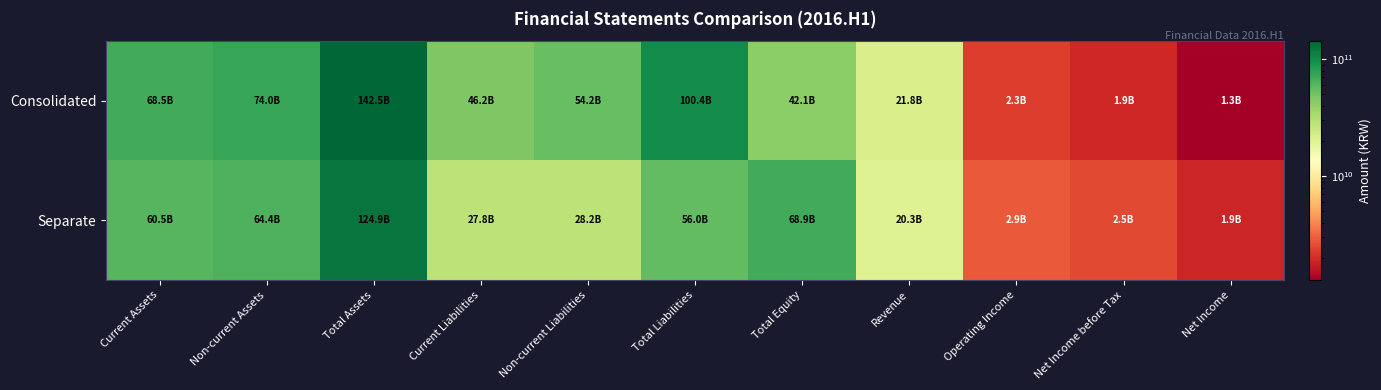

At which category is the sum across all series the highest?

Total Assets